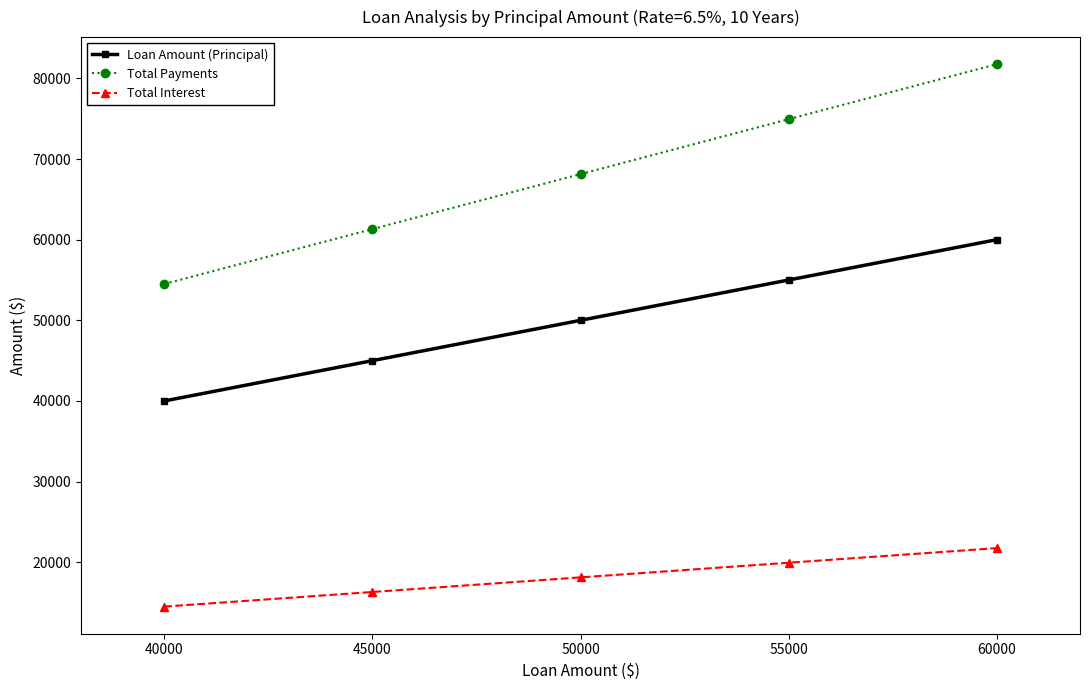

How many values in the Total Payments series exceed 68128?

3